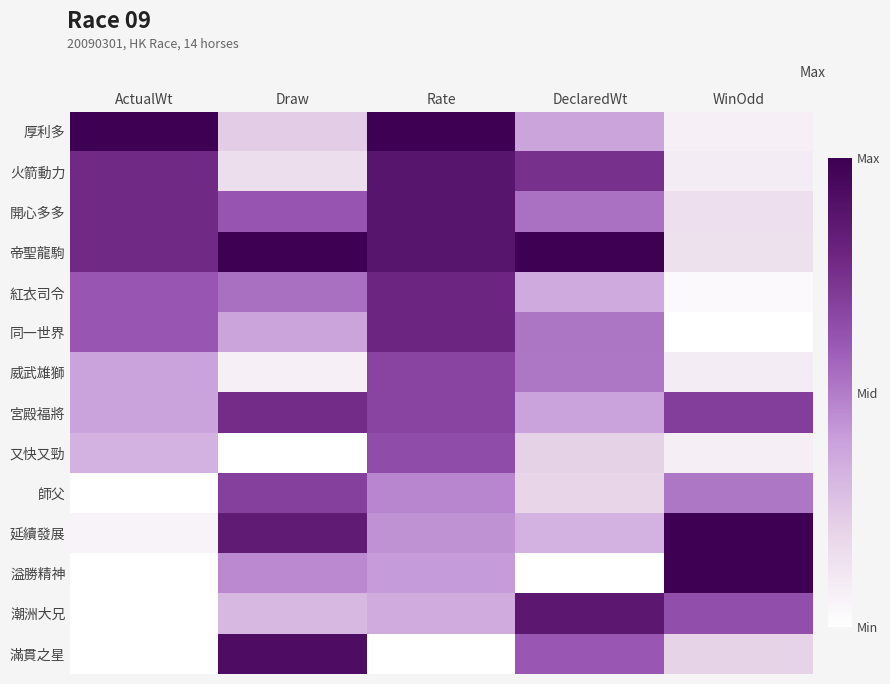

Between Rate and WinOdd, which is larger?

Rate